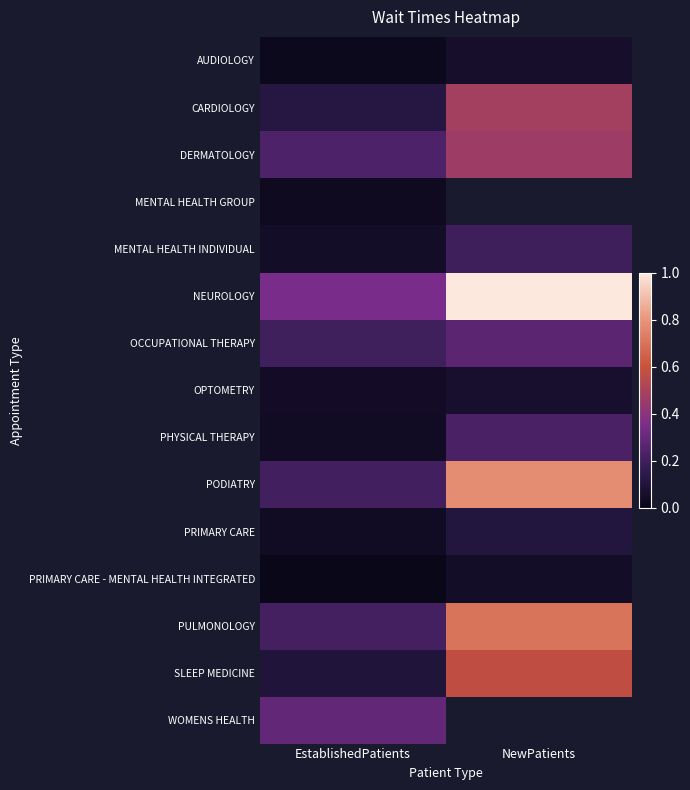

What is the difference between the highest and lowest values at NewPatients?

1.0